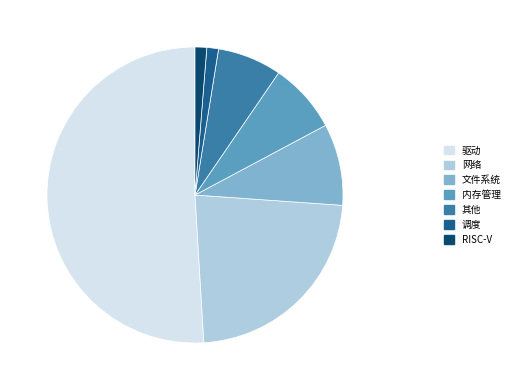

Which category has the smallest portion of the pie?

调度